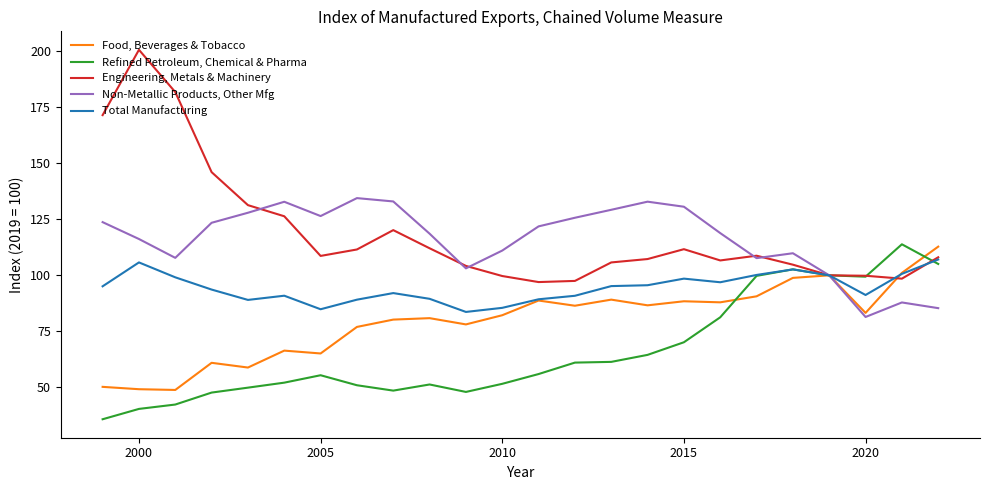

Does the chart have visible grid lines?

No